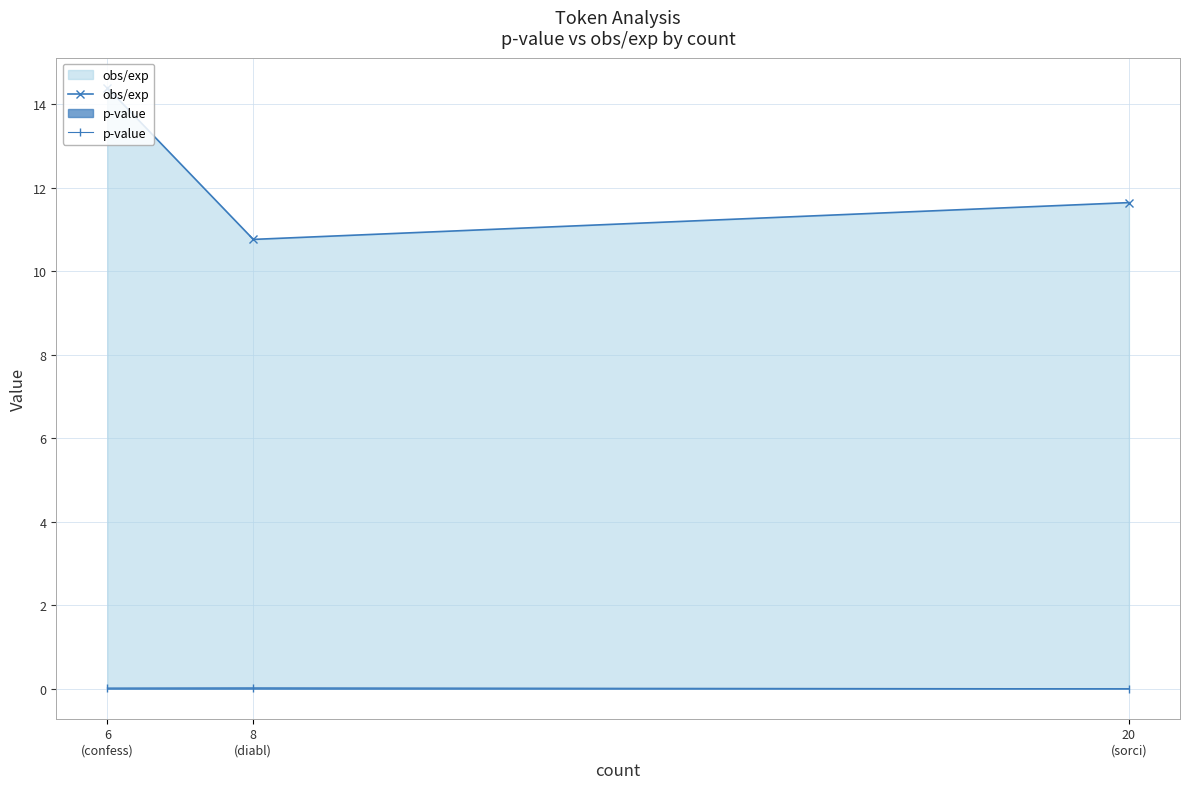

Where is obs/exp nearest to the value 12?

20
(sorci)